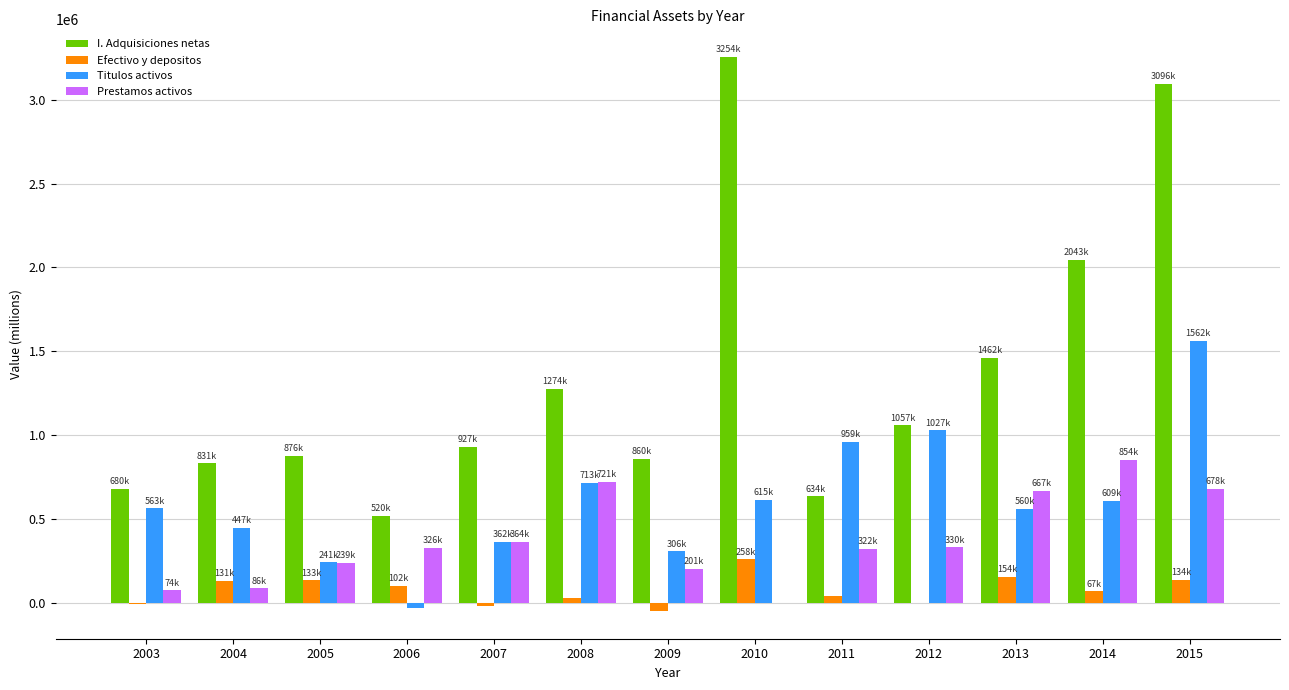

Which series changed the most between 2011 and 2014?

I. Adquisiciones netas